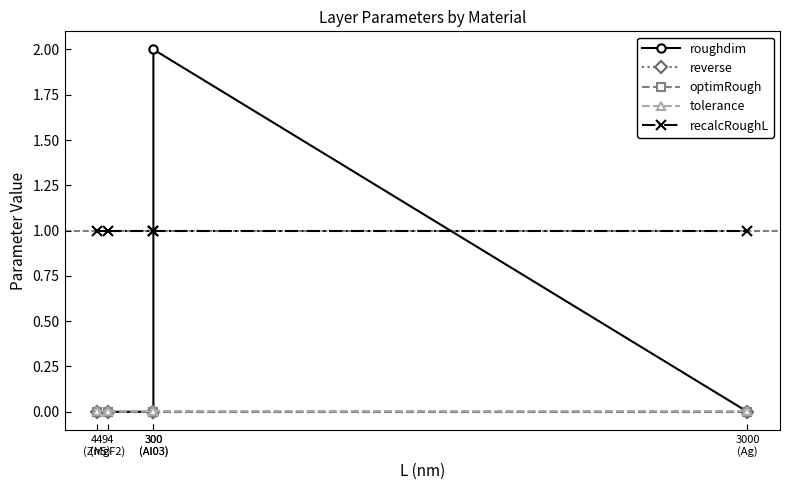

Is the value of optimRough at 300
(Al03) greater than the value of recalcRoughL at 3000
(Ag)?

No